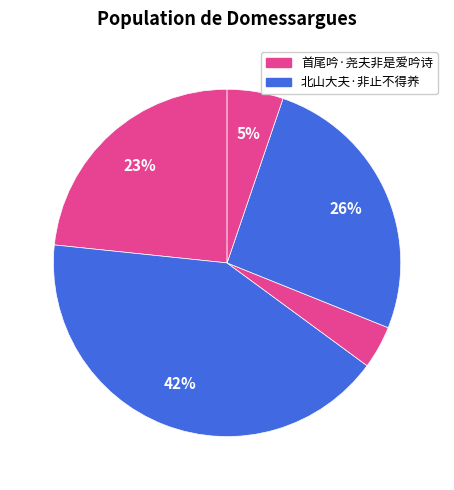

How many segments does this pie chart have?

5